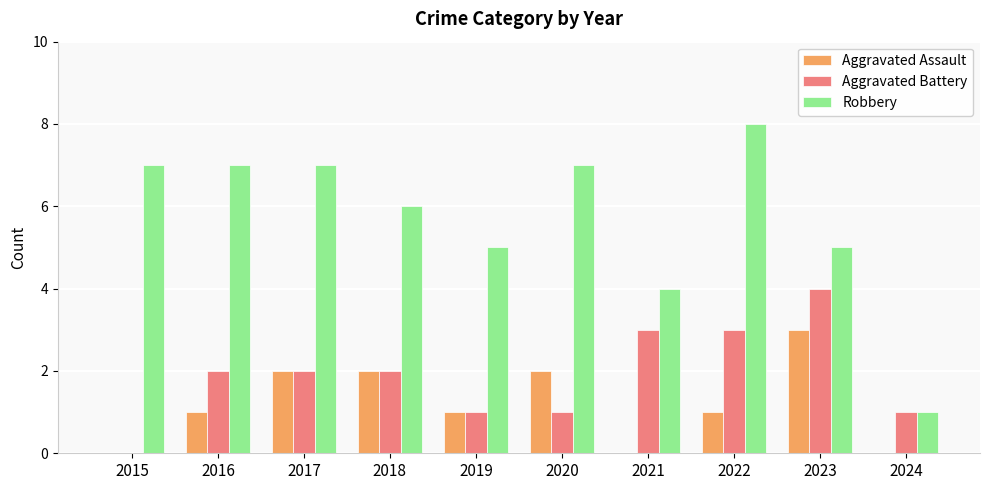

Reading left to right, transcribe all the data shown in this chart.

Aggravated Assault: 2015=0	2016=1	2017=2	2018=2	2019=1	2020=2	2021=0	2022=1	2023=3	2024=0
Aggravated Battery: 2015=0	2016=2	2017=2	2018=2	2019=1	2020=1	2021=3	2022=3	2023=4	2024=1
Robbery: 2015=7	2016=7	2017=7	2018=6	2019=5	2020=7	2021=4	2022=8	2023=5	2024=1